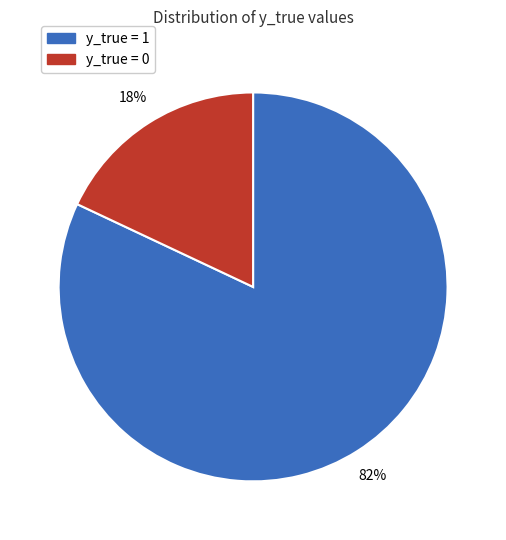

To the nearest percent, what is the difference between the largest and smallest slice percentages?

64%